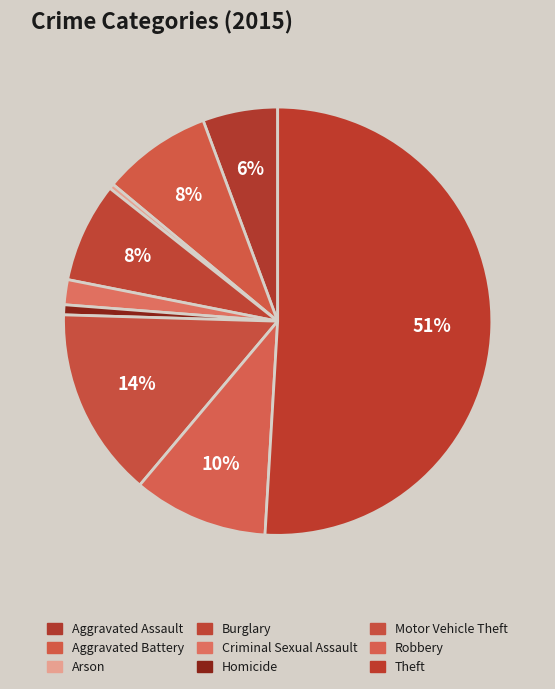

Count the number of slices in the pie.

9